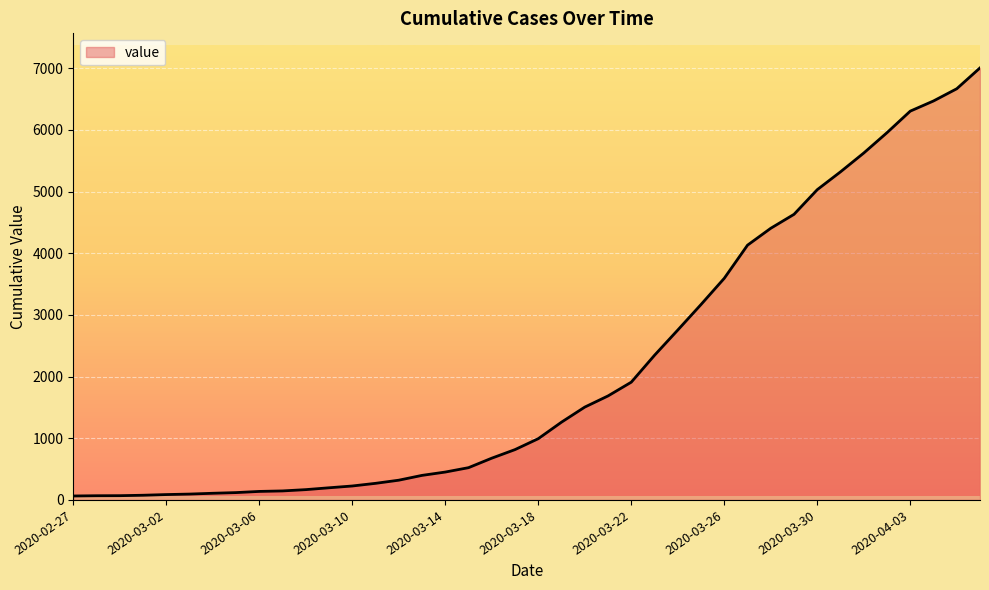

What is the greatest value displayed?

7004